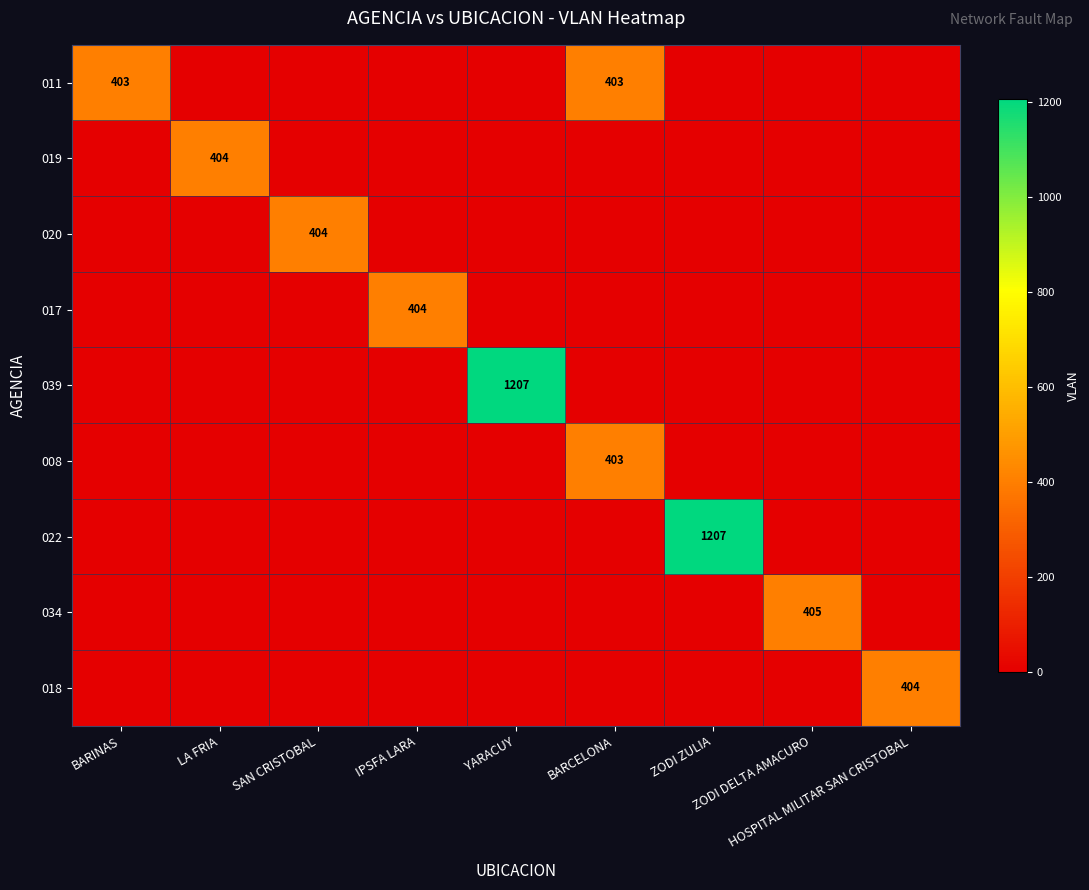

Between BARINAS and HOSPITAL MILITAR SAN CRISTOBAL, which is larger?

BARINAS